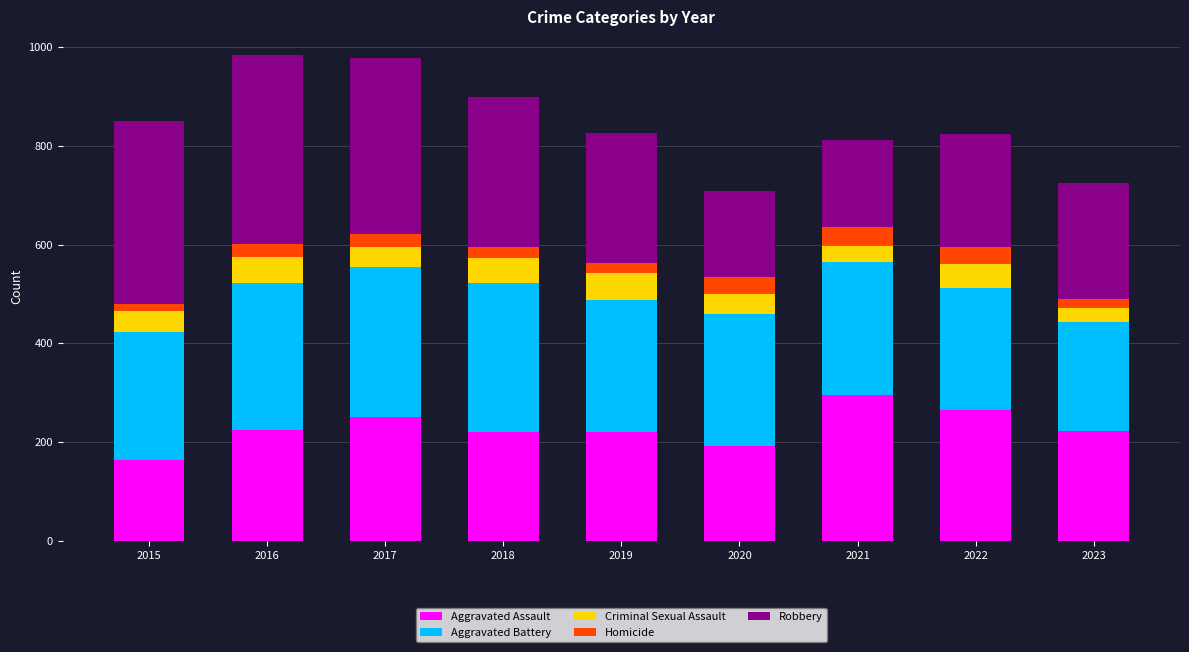

What is the sum of the Aggravated Assault values at 2016 and 2019?

445